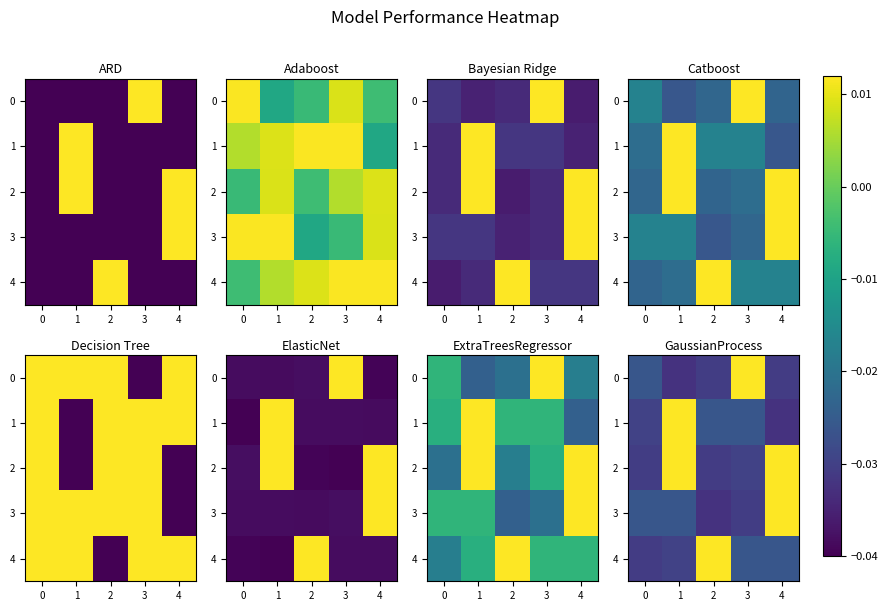

At which label does 3 reach its minimum?

2